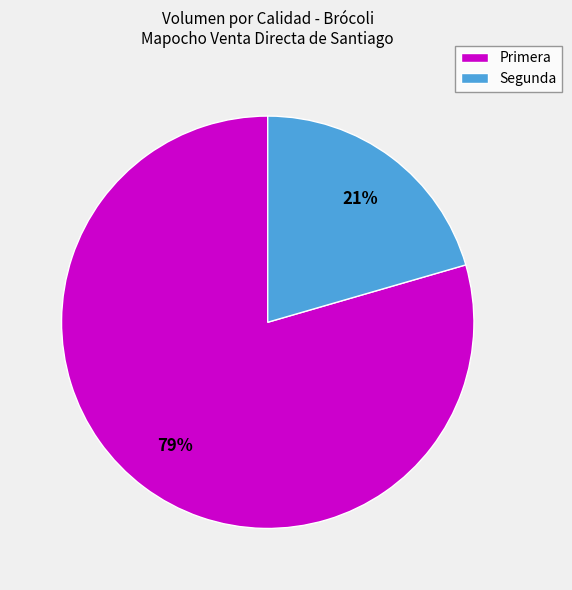

Is Primera the majority of the pie?

Yes